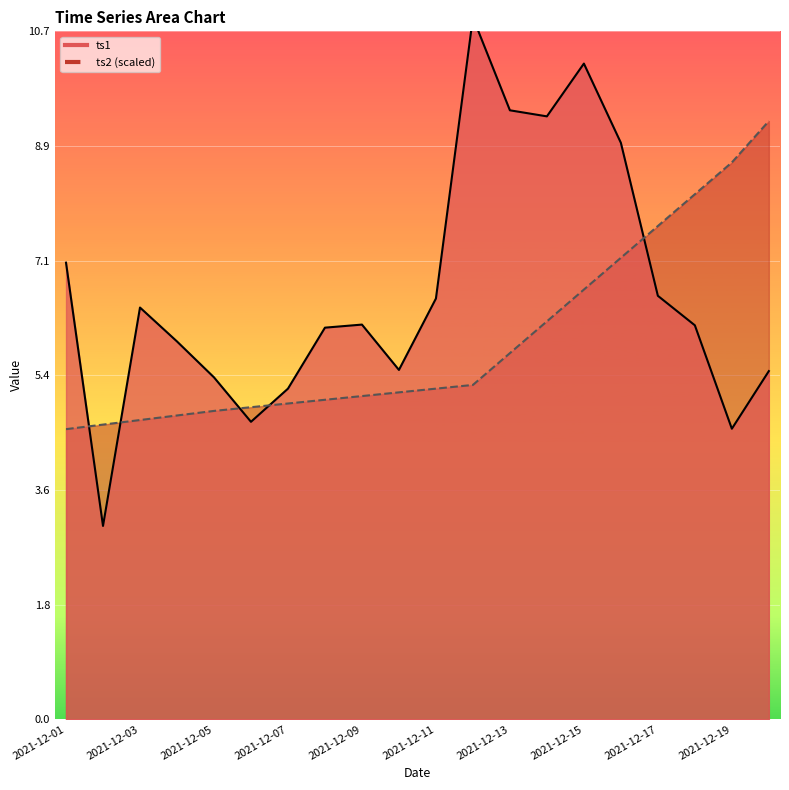

True or false: ts2_scaled has a value of 2.6 at 2021-12-11.

False